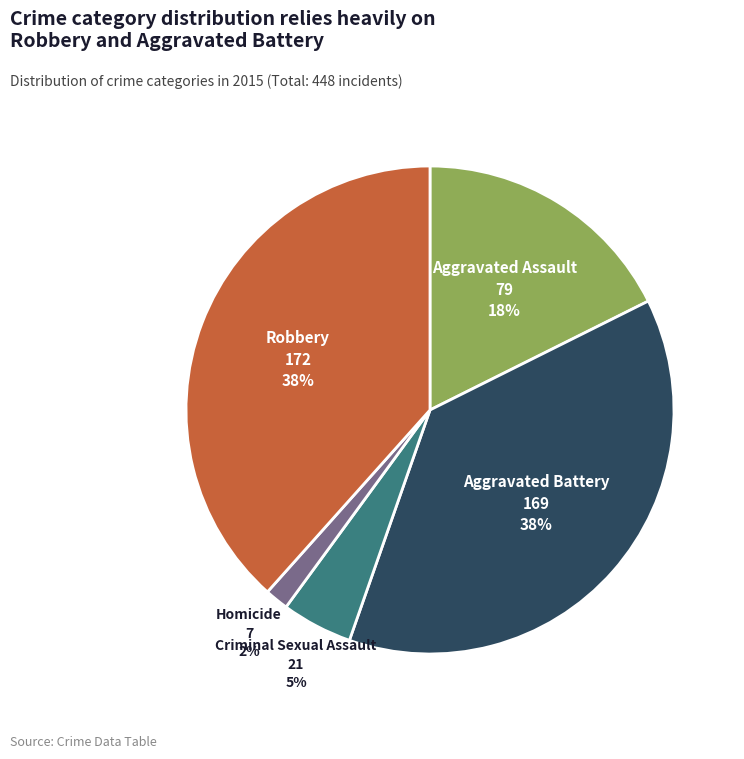

Which slice is the smallest?

Homicide